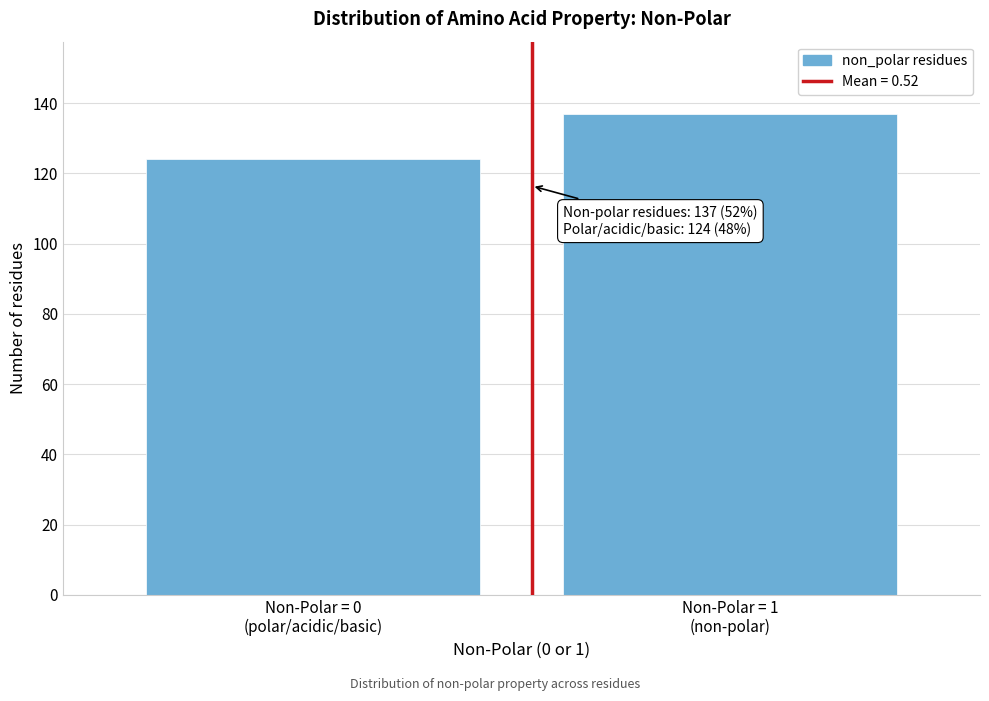

Reading right to left, what are all the values shown in this chart?

137	124